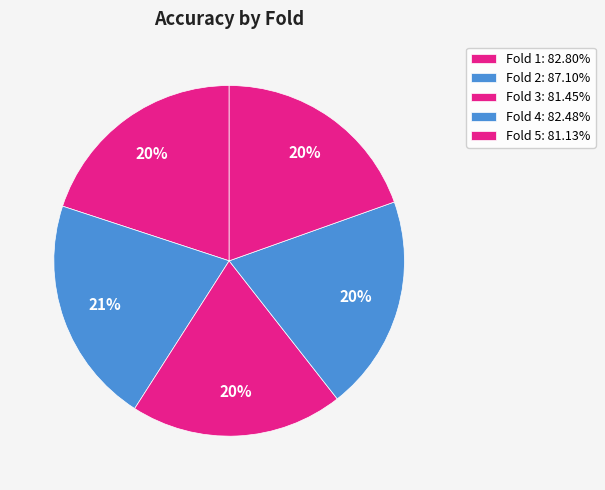

Which slice is the largest?

Fold 2